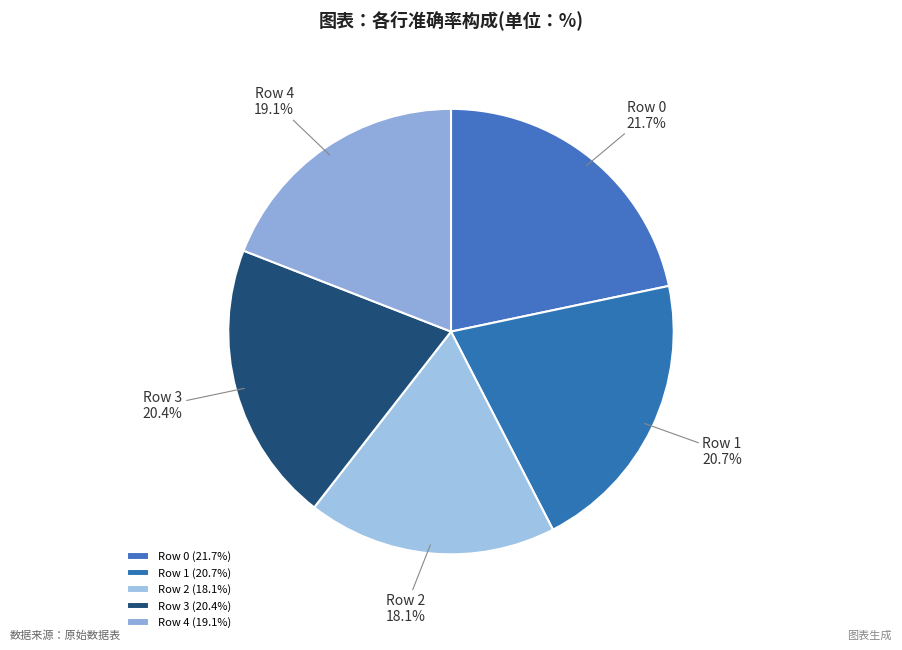

To the nearest percent, what is the difference between the Row 4 and Row 1 slice percentages?

2%